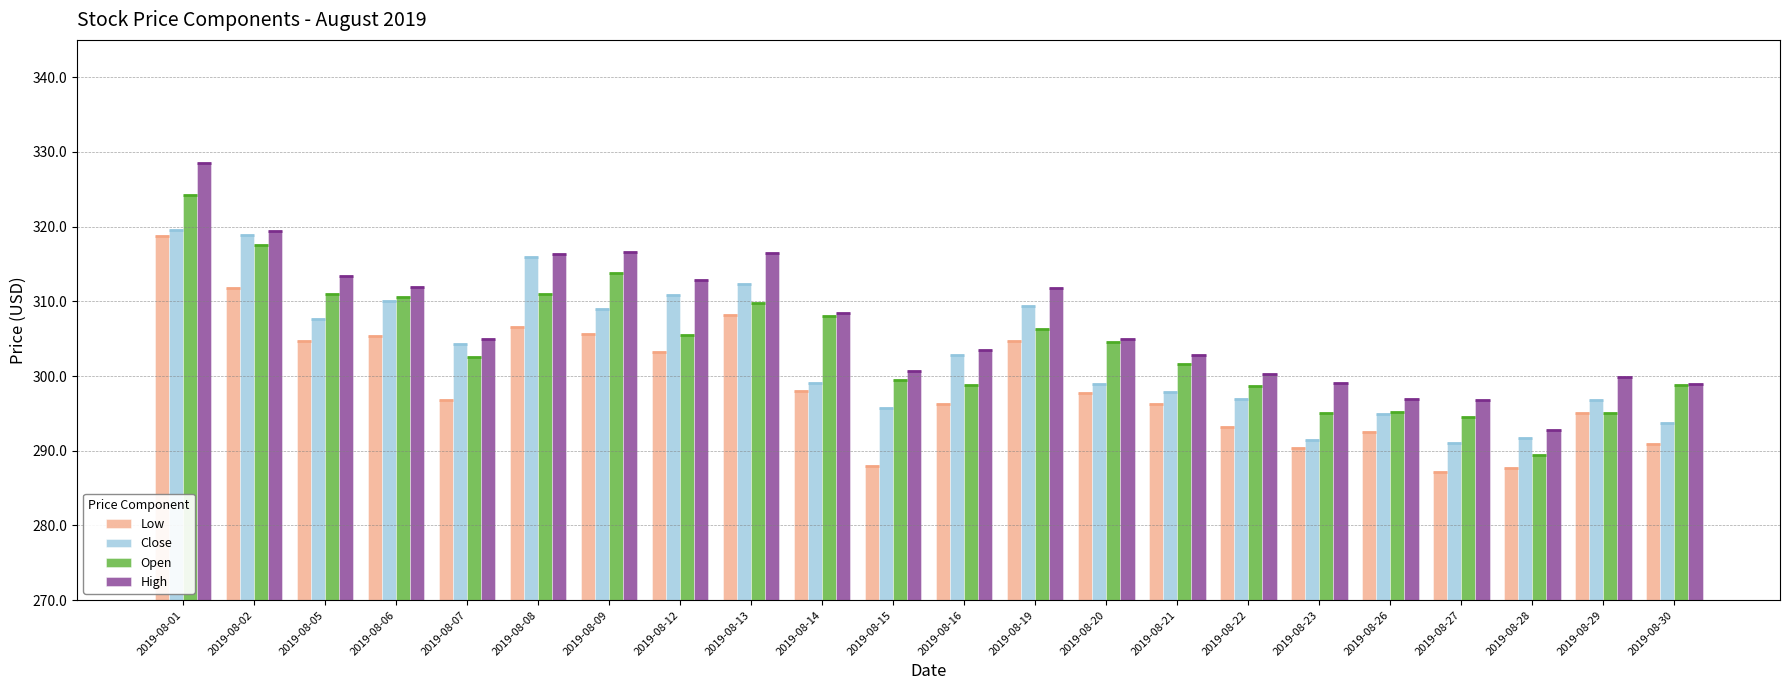

What is the value of the Close bar at the 7th from the left?

308.9